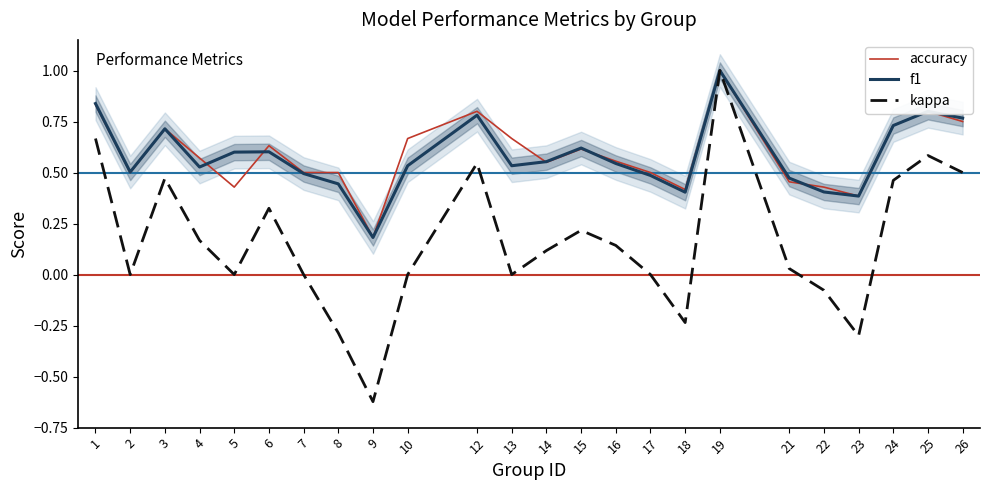

What is the difference between the highest and lowest values at 9?

0.8